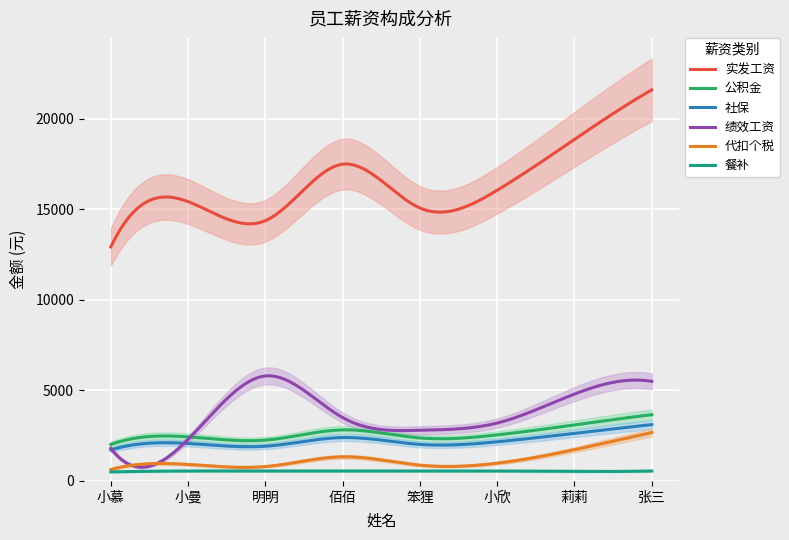

At which label is 绩效工资 closest to 3800?

佰佰